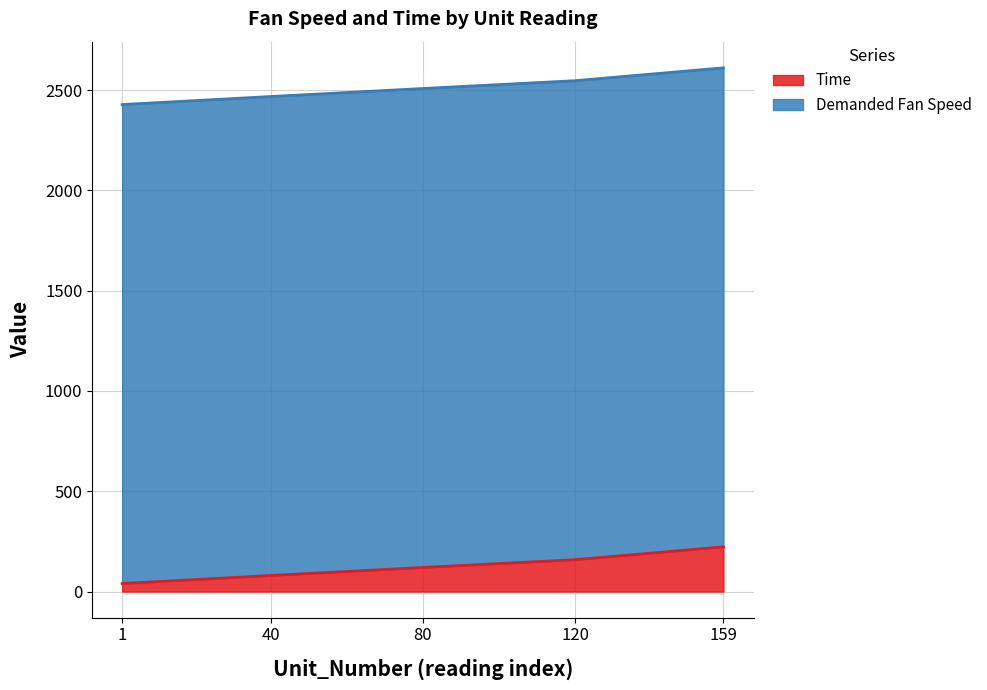

What is the average value?

124